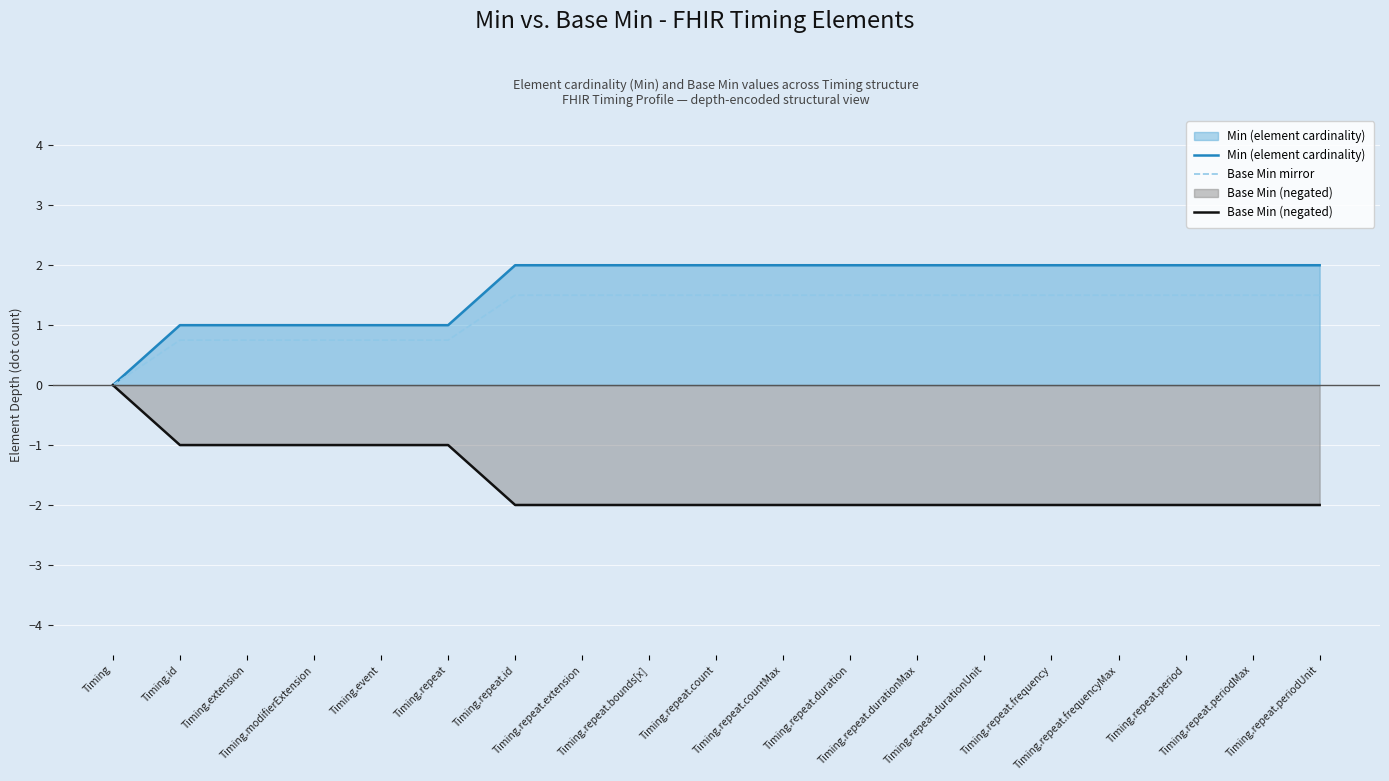

What is the difference between the maximum and minimum values in the Min (element cardinality) series?

2.0